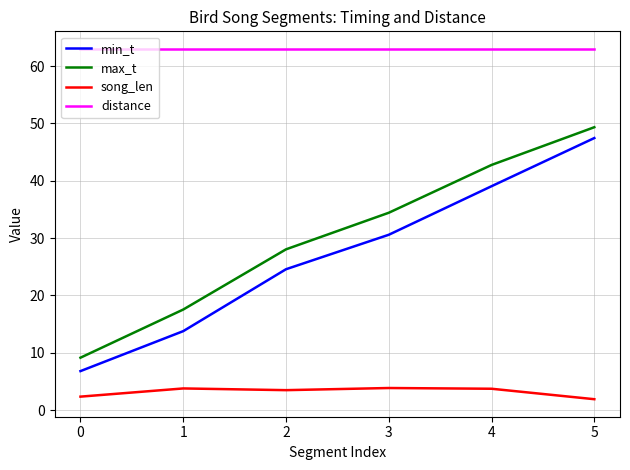

Is the value of max_t at 5 greater than the value of min_t at 2?

Yes